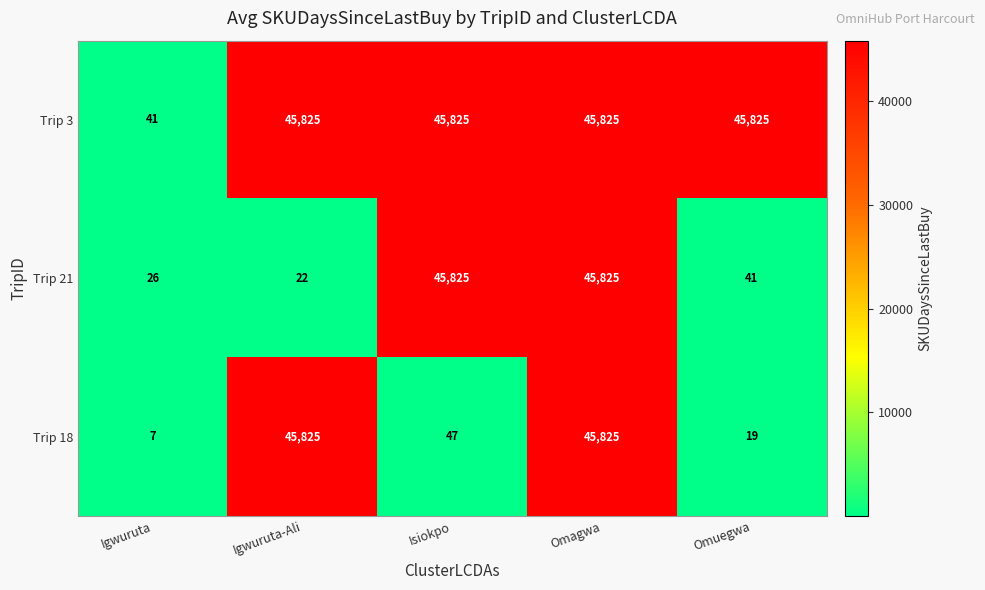

What value does the Trip 3 series have at Omagwa?

45825